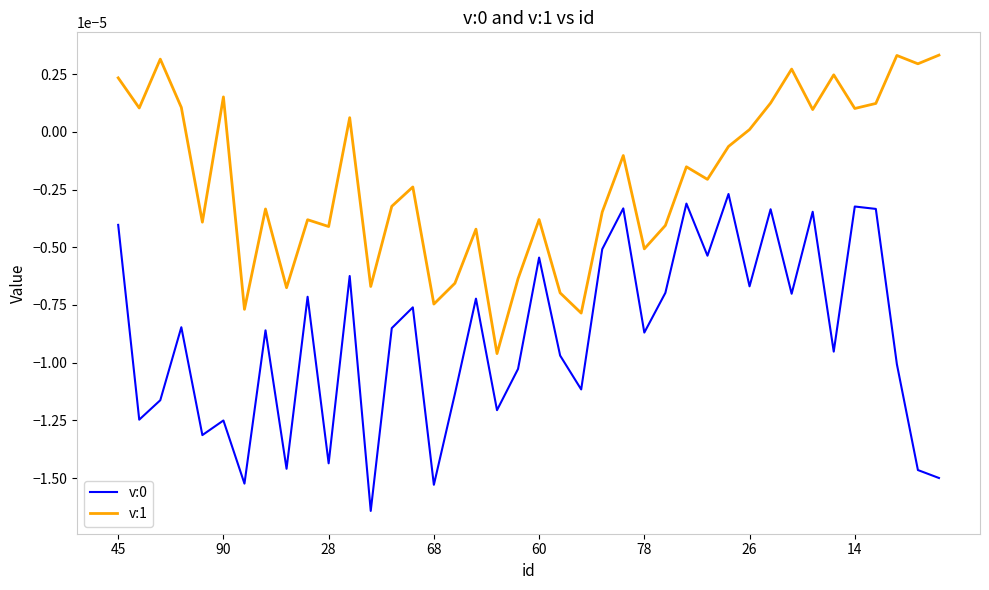

True or false: v:1 and v:0 intersect in this chart.

False